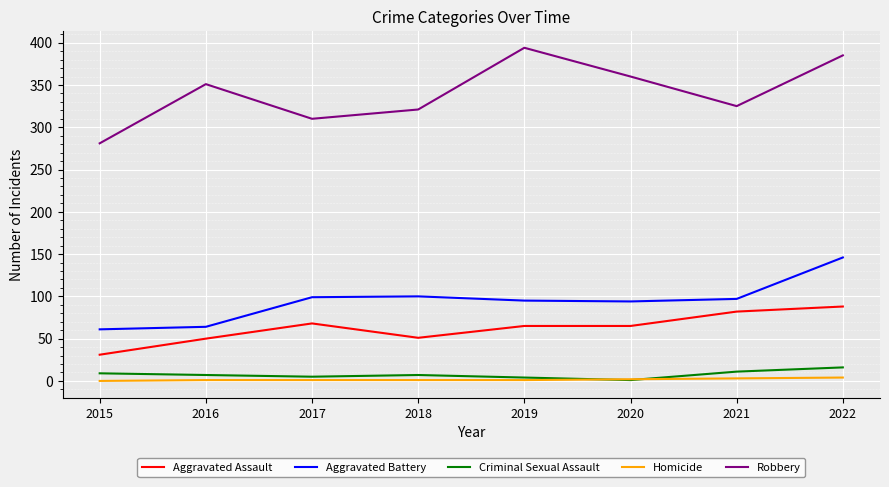

At which category is the sum across all series the highest?

2022